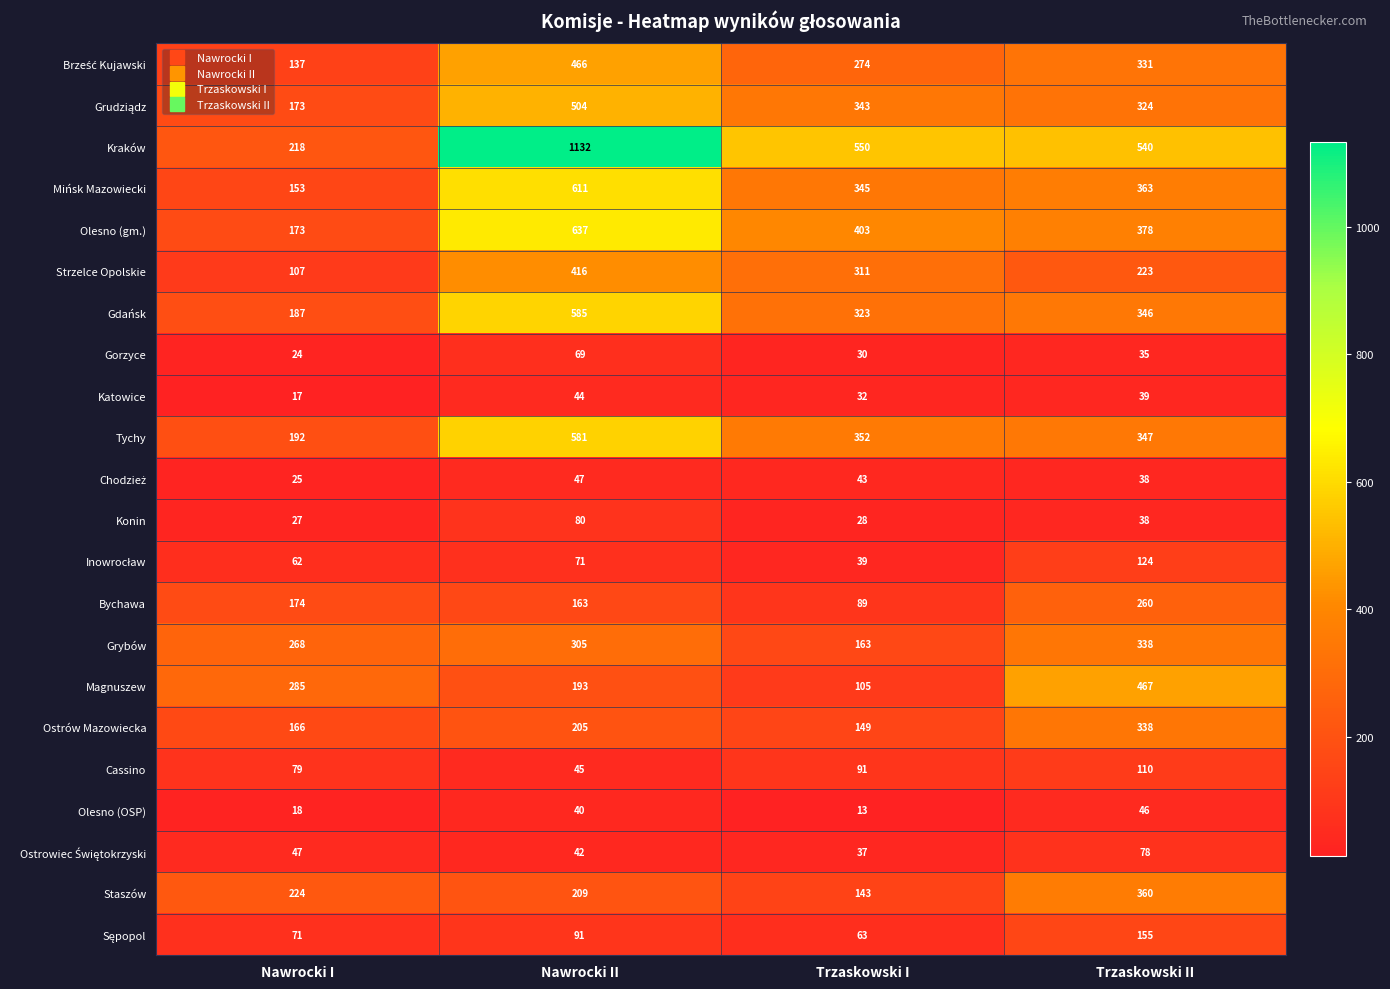

List the labels in order of Gorzyce value, largest first.

Nawrocki II, Trzaskowski II, Trzaskowski I, Nawrocki I